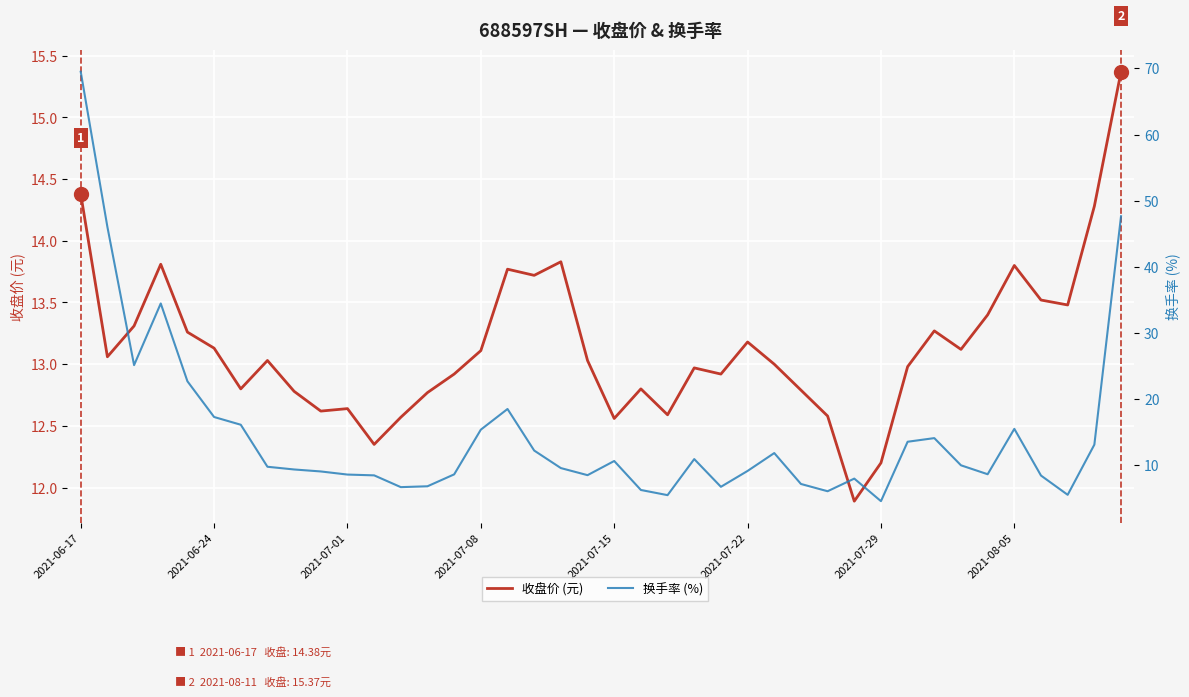

The value of 收盘价 (元) at 2021-07-01 is 12.6. True or false?

True